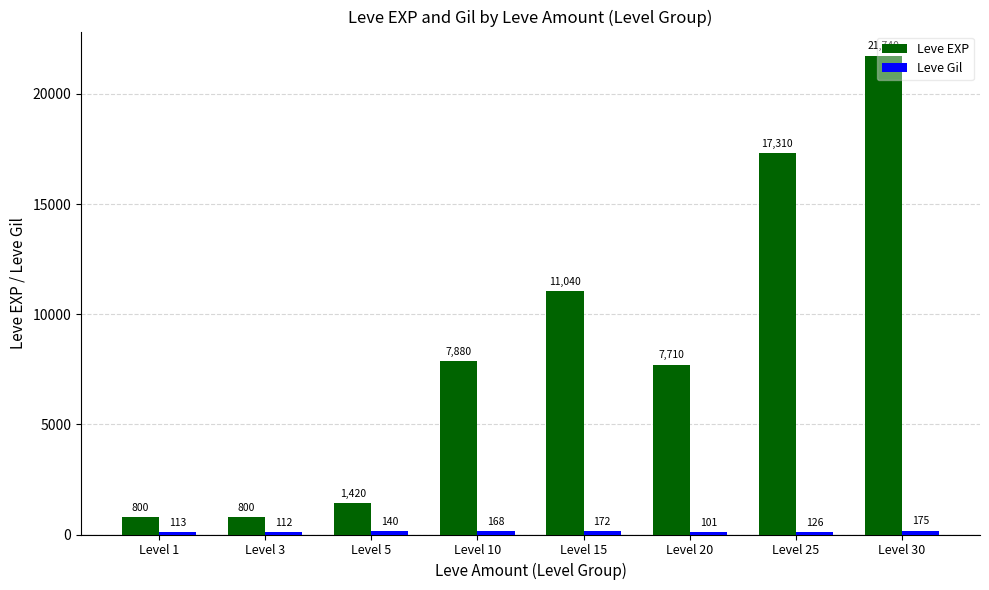

Which series has the largest total across all categories?

Leve EXP